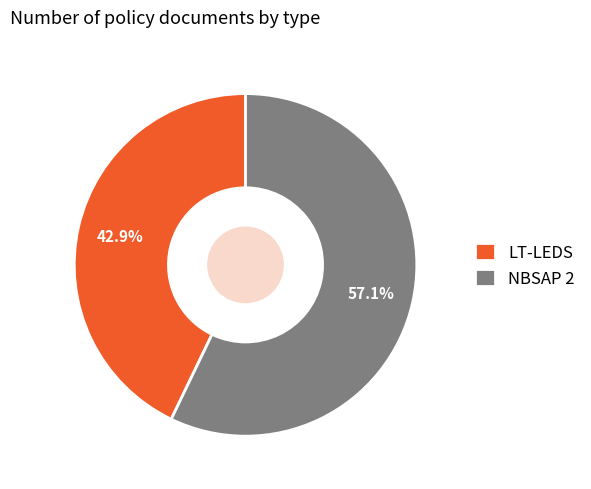

Which has a higher value, LT-LEDS or NBSAP 2?

NBSAP 2